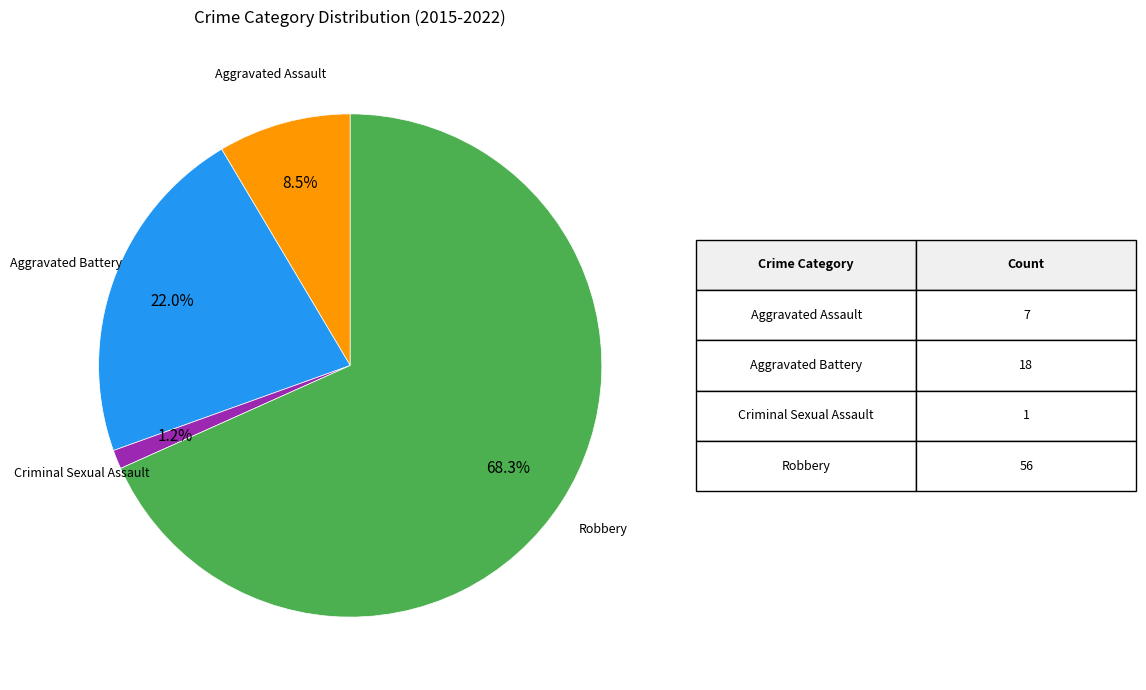

Is there a majority slice in this chart?

Yes